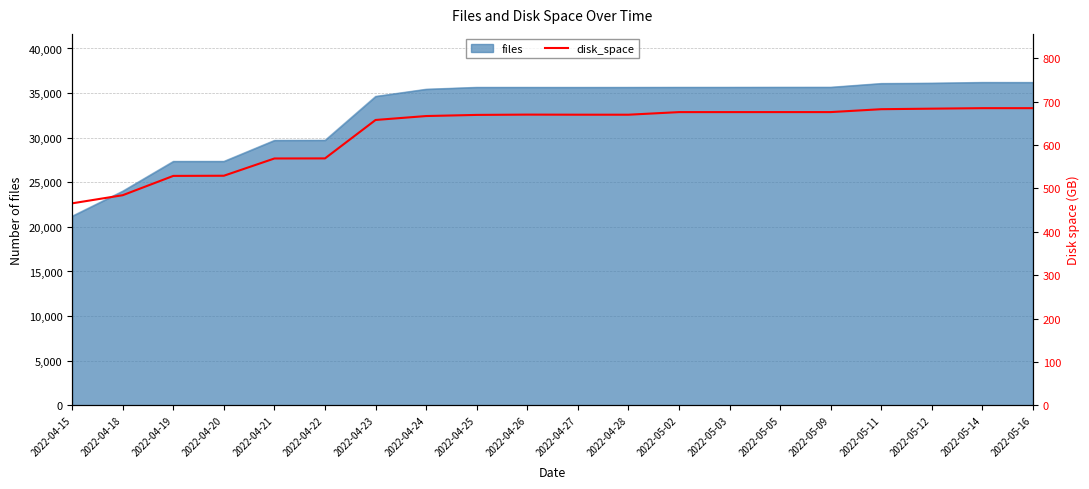

The value at 2022-04-20 is 529.4. True or false?

True